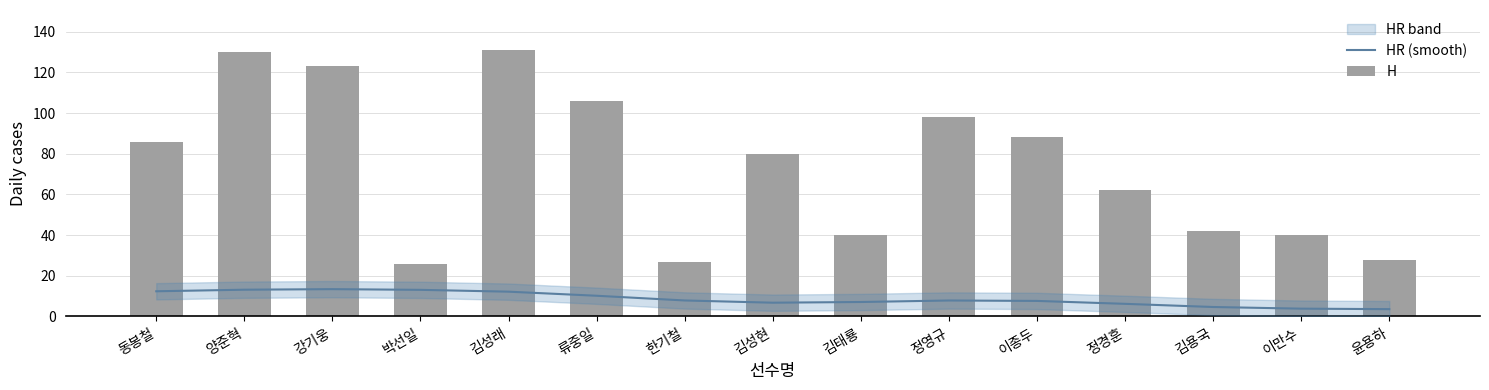

Are the bars horizontal?

No